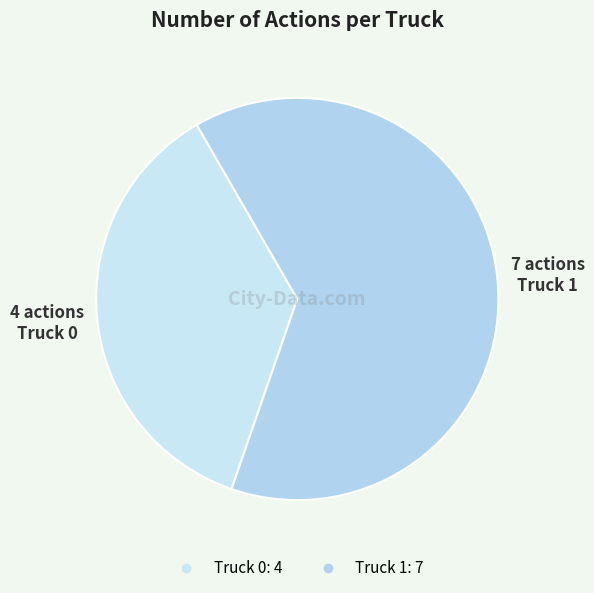

Rank the categories by value from highest to lowest.

Truck 1, Truck 0